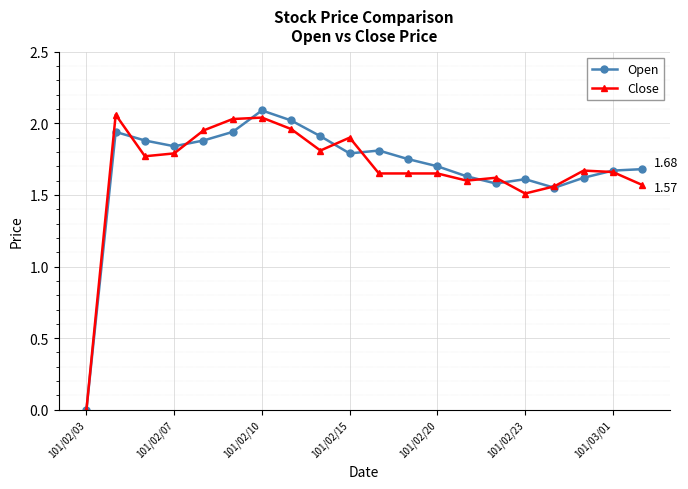

Which series has the largest range (max minus min)?

Open